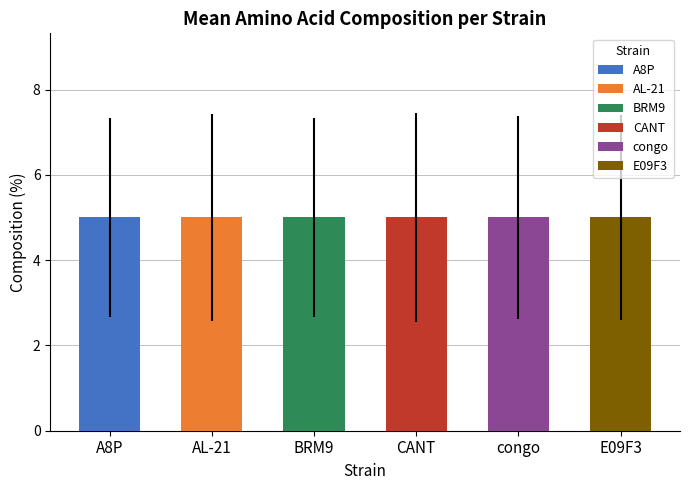

How many values in the congo series are below 5?

10